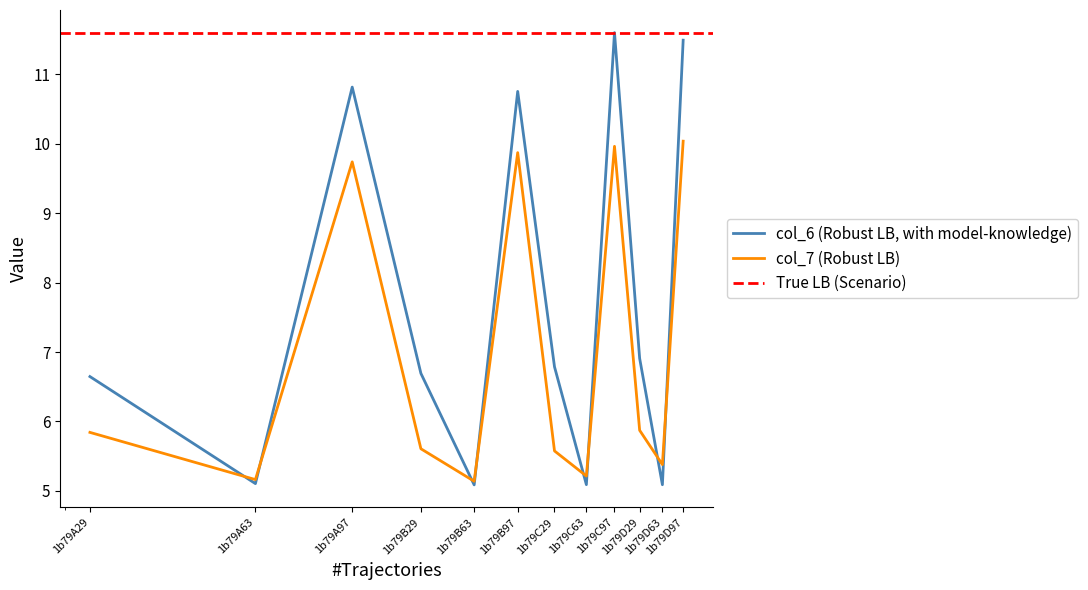

Which series has the largest total across all categories?

col_6